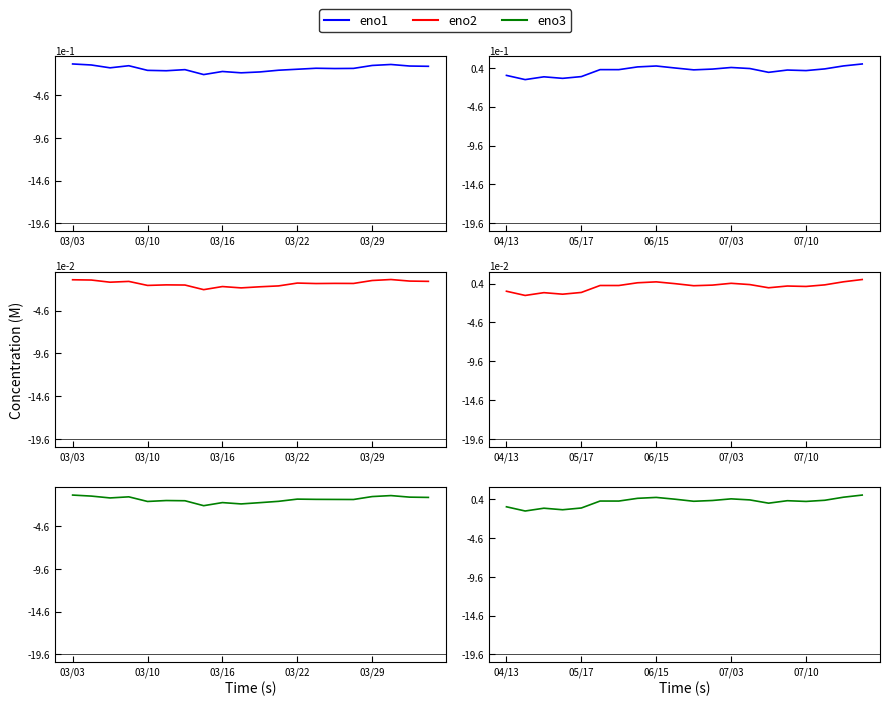

In open, how many points are lower than both neighbors (excluding endpoints)?

6